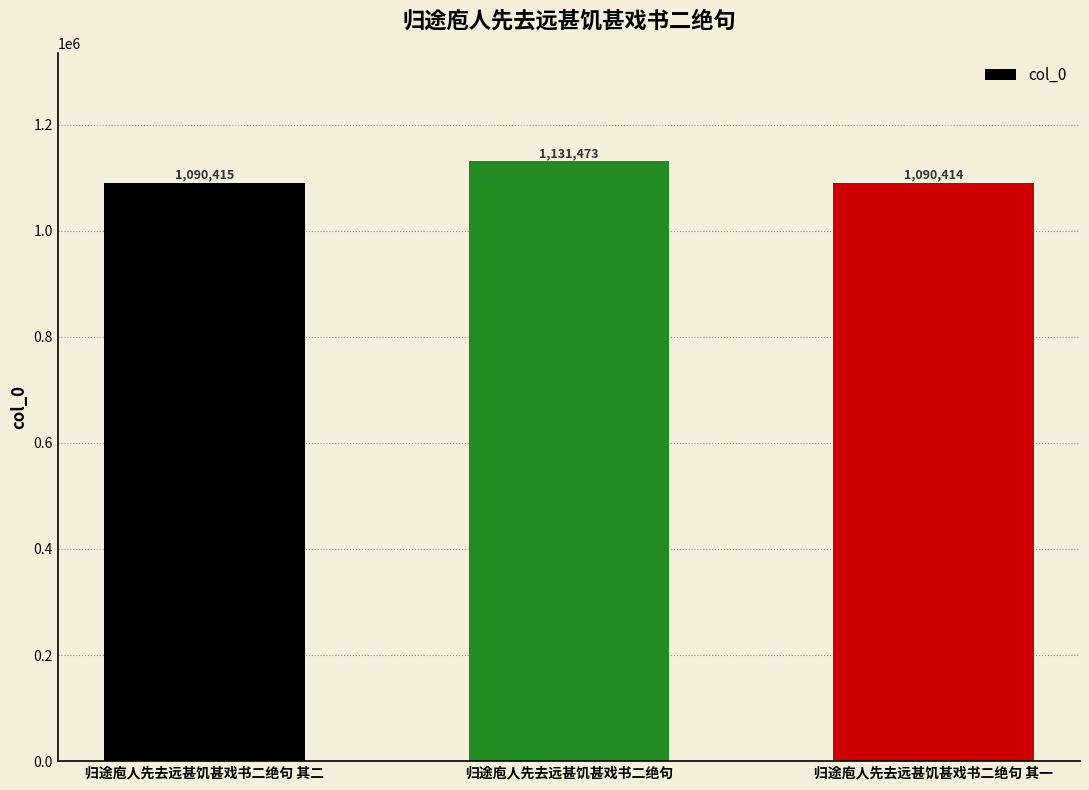

What position from the right is 归途庖人先去远甚饥甚戏书二绝句?

2